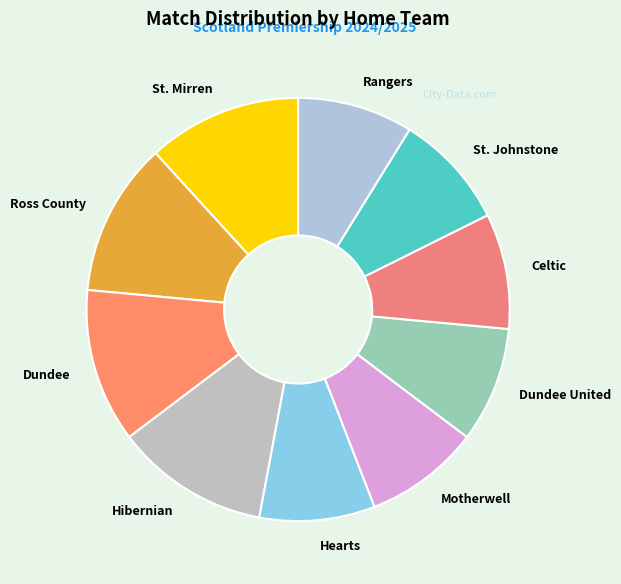

Does Dundee represent more than half of the total?

No